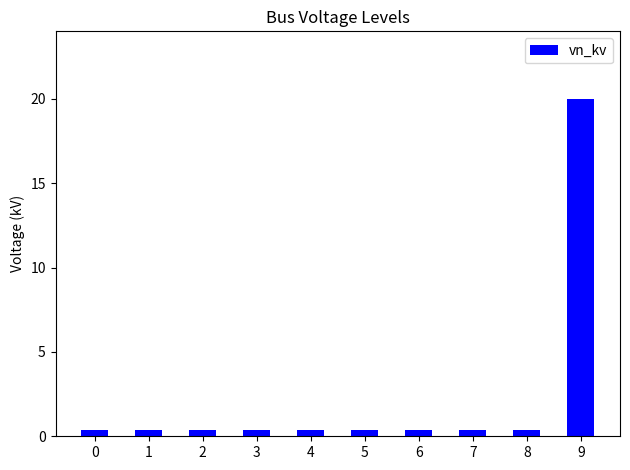

The chart shows a value of 20.0 at 9. True or false?

True